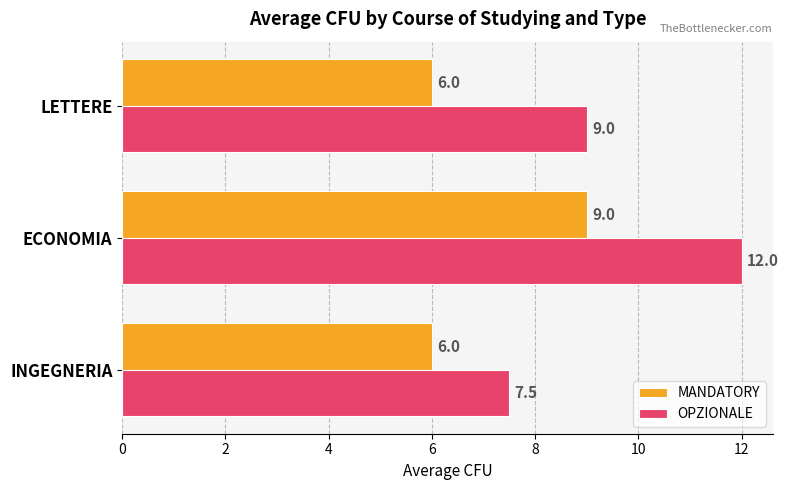

How many OPZIONALE values are between 7 and 12?

3